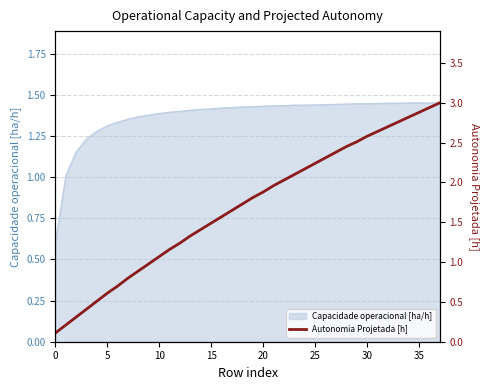

True or false: the data shows 4.0 at 36.

False